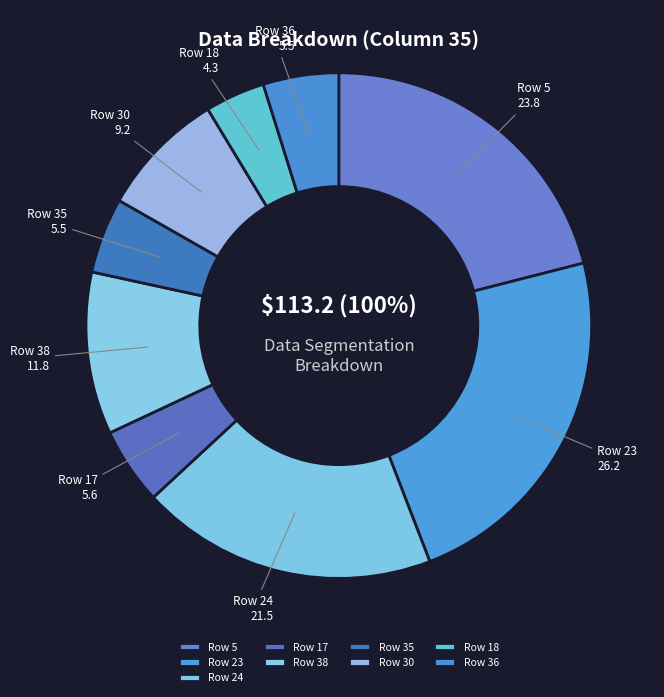

Approximately how many times larger is the value at 30 compared to 5?

0.4